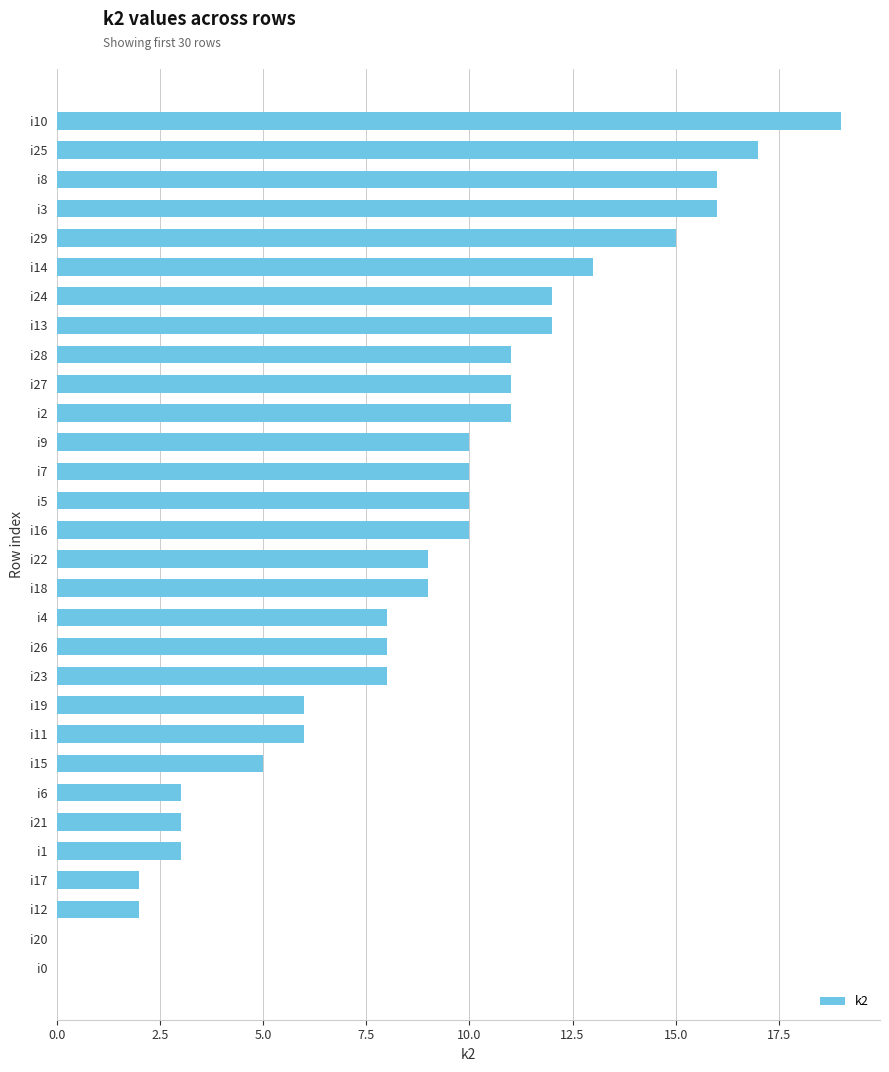

Reading bottom to top, list all the values displayed in this chart.

i0=0	i20=0	i12=2	i17=2	i1=3	i21=3	i6=3	i15=5	i11=6	i19=6	i23=8	i26=8	i4=8	i18=9	i22=9	i16=10	i5=10	i7=10	i9=10	i2=11	i27=11	i28=11	i13=12	i24=12	i14=13	i29=15	i3=16	i8=16	i25=17	i10=19